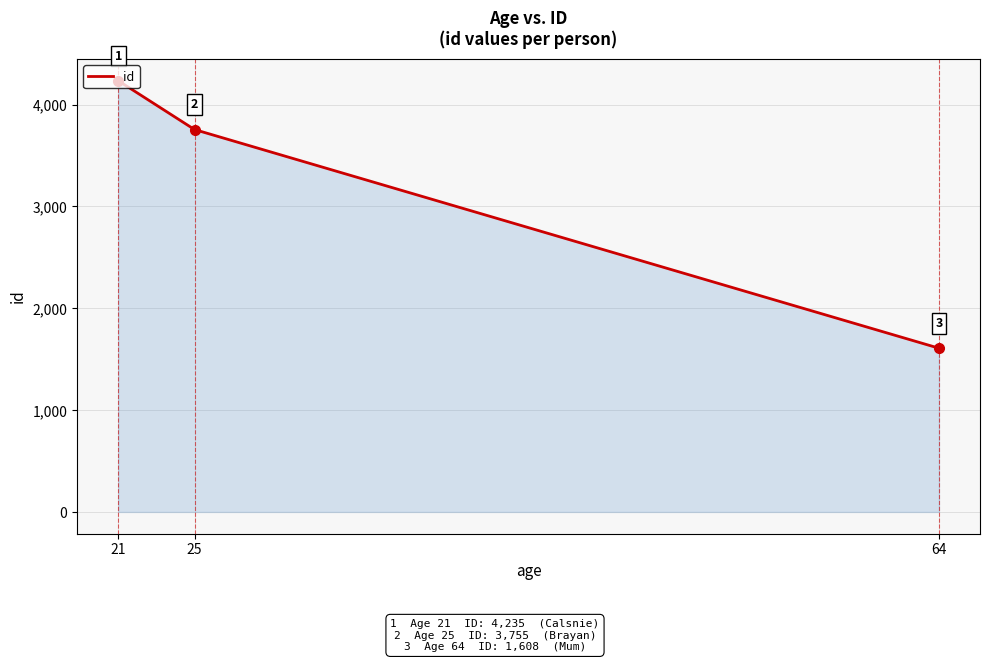

At which category does the chart reach its minimum across all series?

64